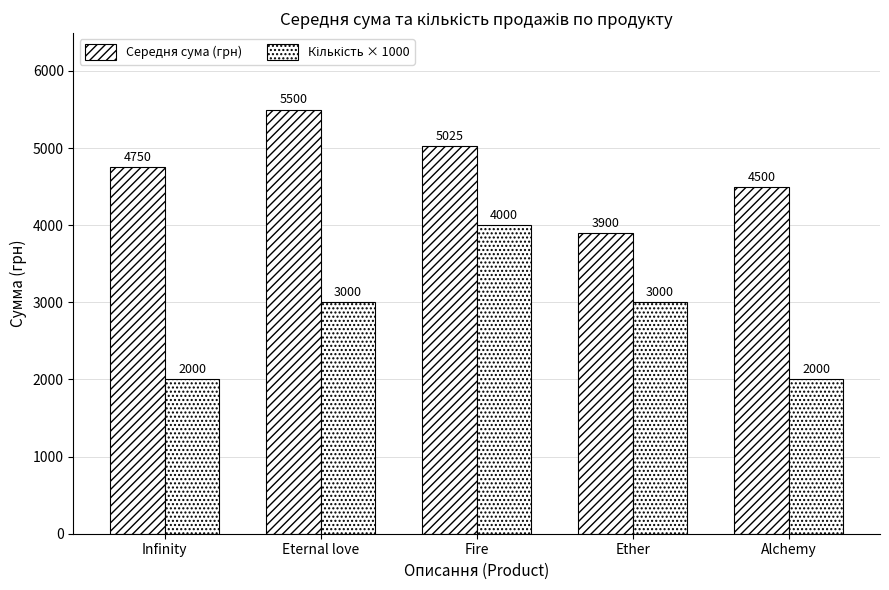

What is the smallest value displayed?

2000